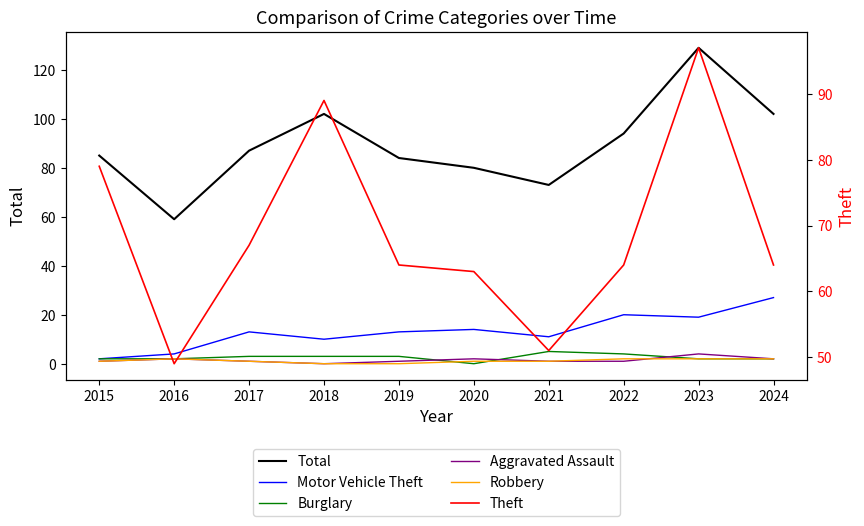

The Robbery series shows 2 at 2024. True or false?

True